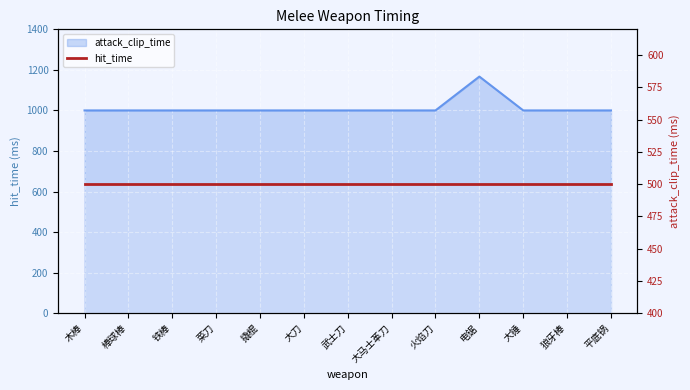

The chart shows a value of 425 at 木棒. True or false?

False